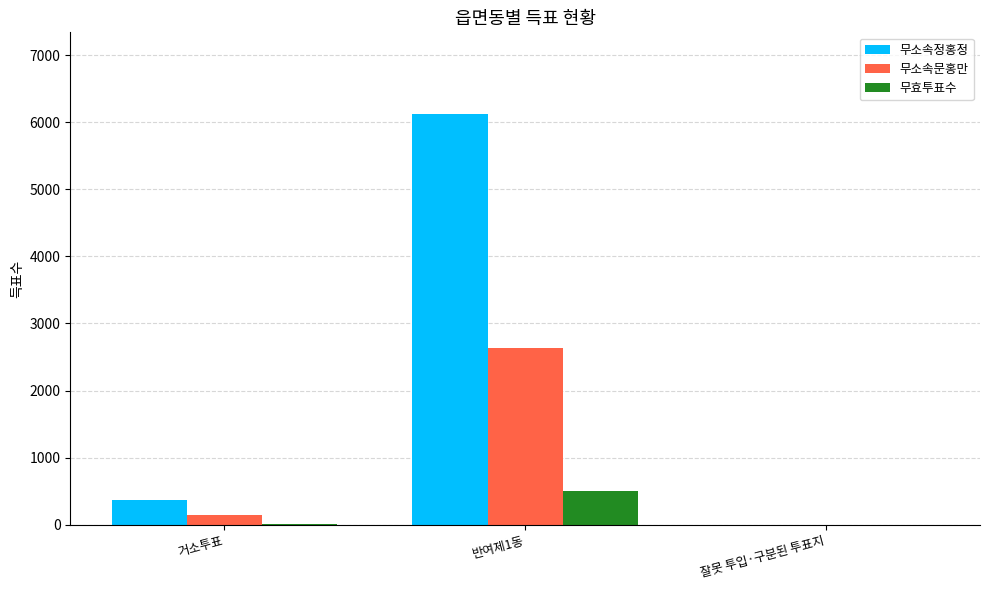

Where is 무소속정홍정 nearest to the value 3058?

거소투표